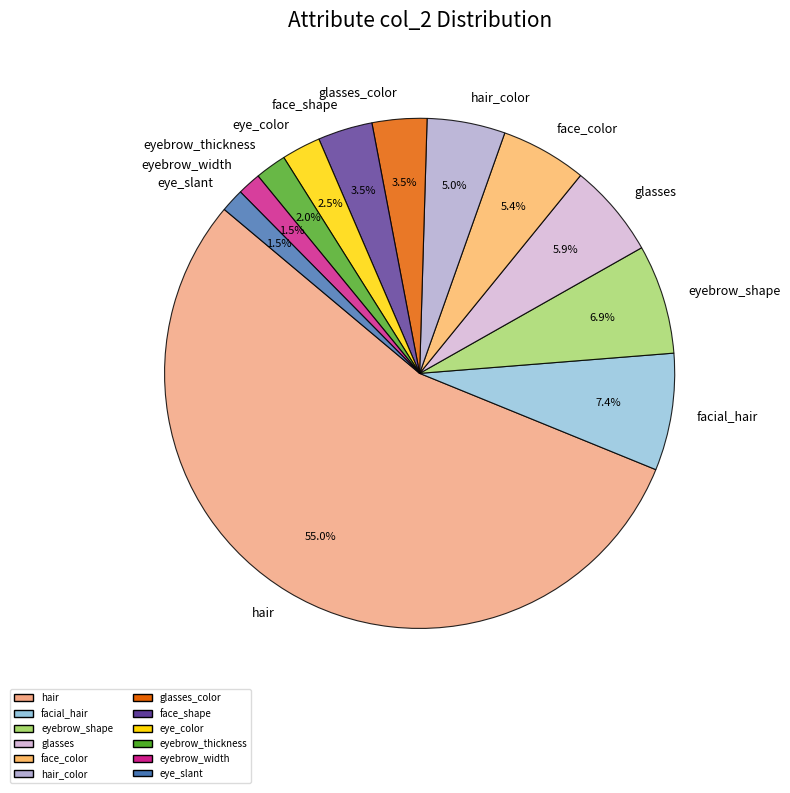

Which slice is the largest?

hair